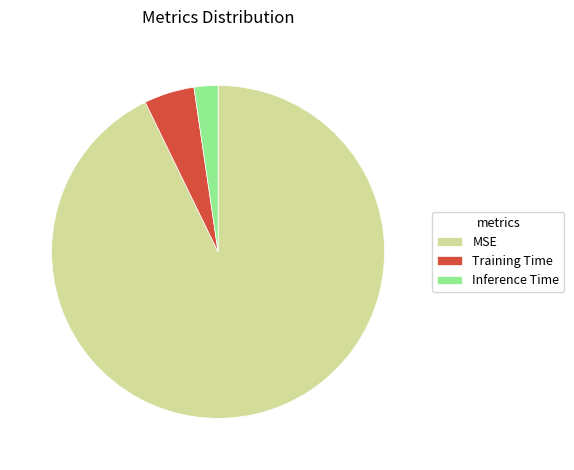

Do MSE and Training Time together represent more than half of the pie?

Yes